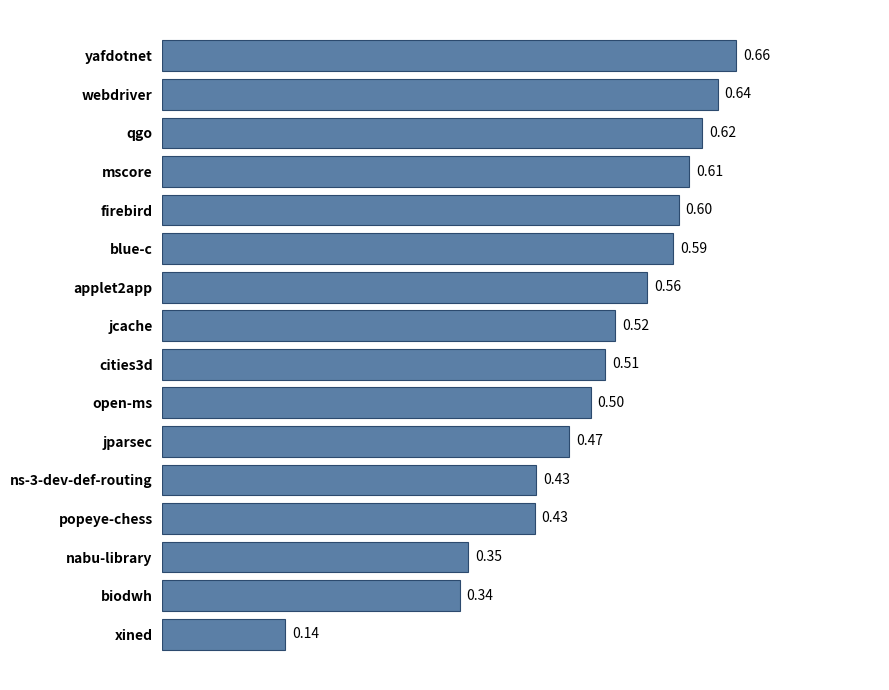

At which category does the chart reach its peak across all series?

yafdotnet